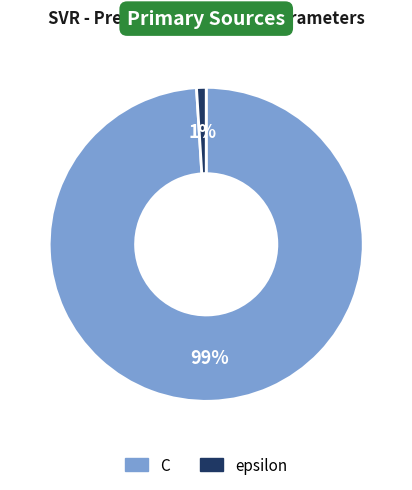

To the nearest percent, what is the difference between the largest and smallest slice percentages?

98%